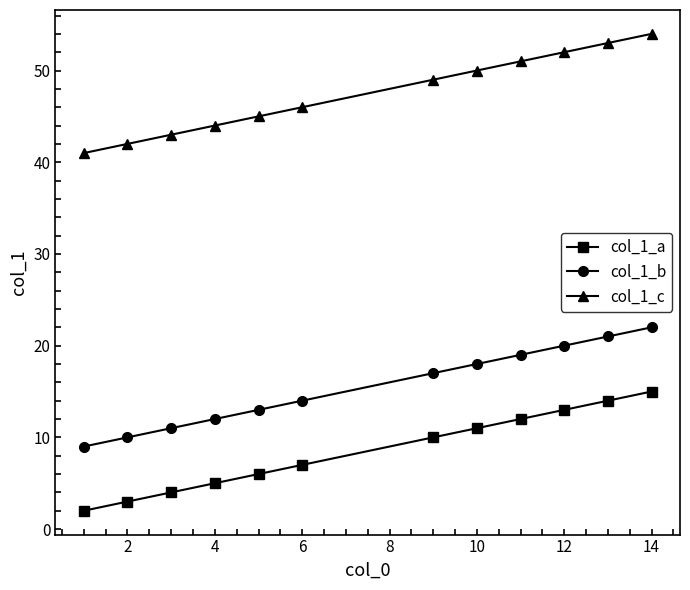

What is the sum of all col_1_a values?

102